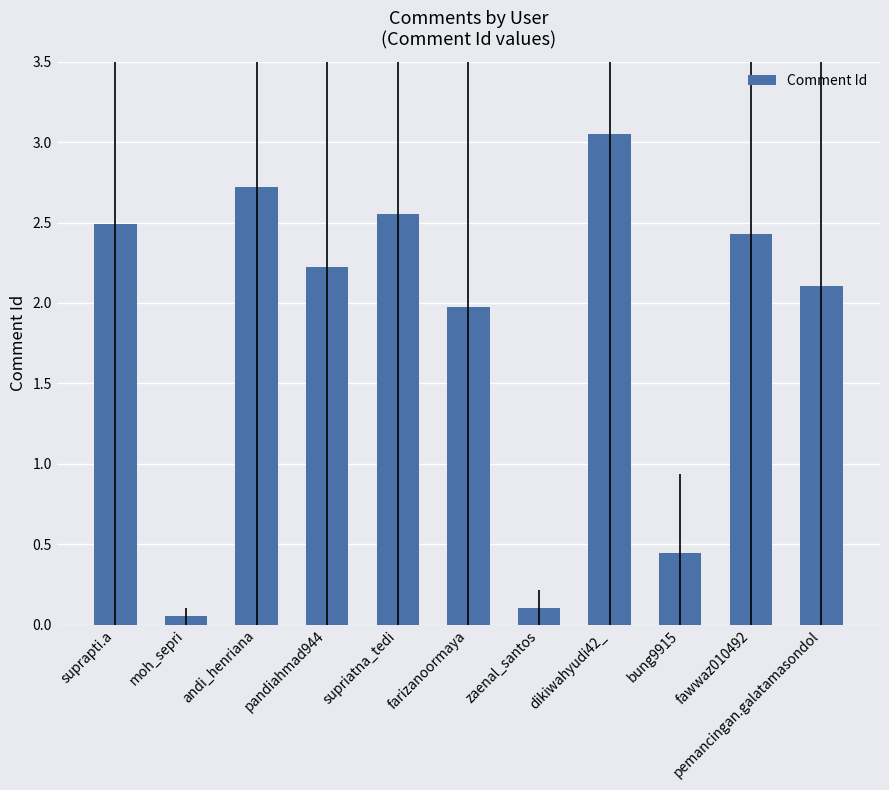

Is it true that the value at bung9915 is 0.7?

False